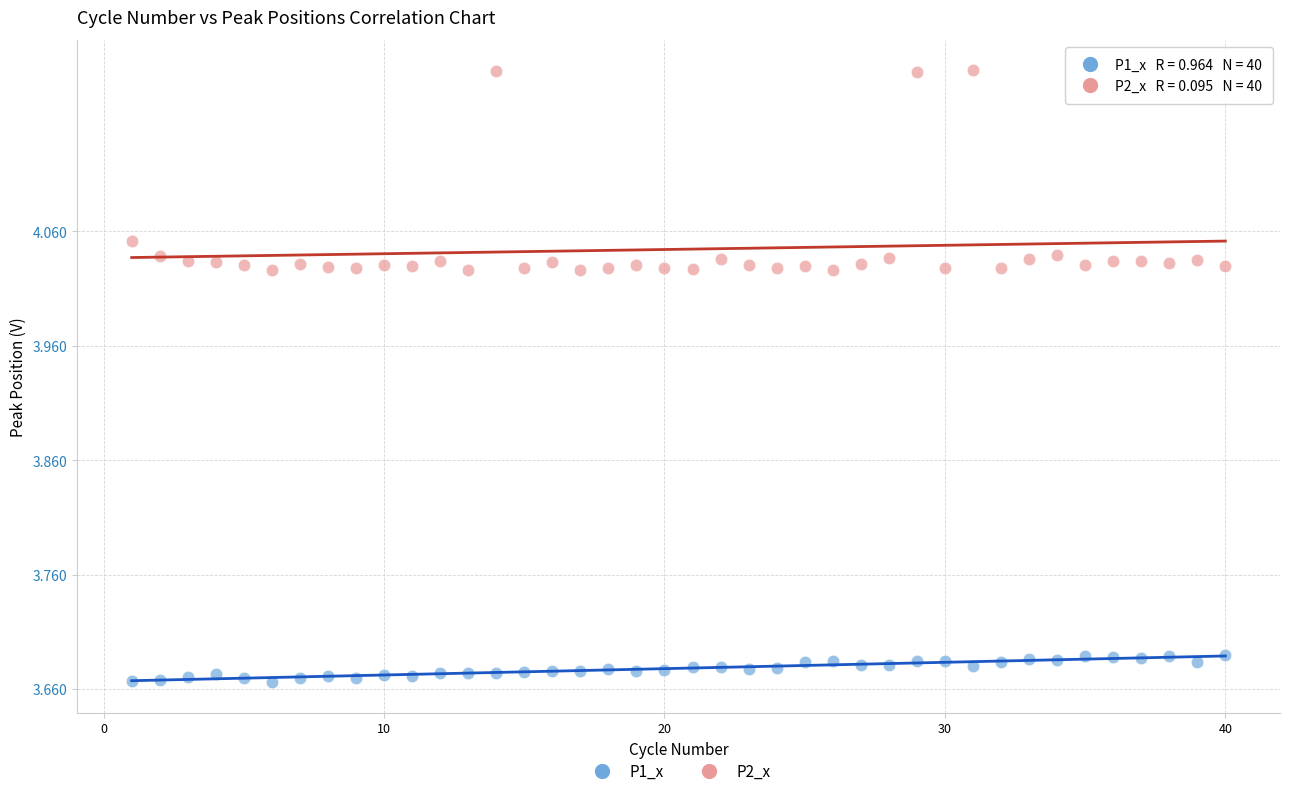

Which series has the largest Y range (max minus min)?

P2_x